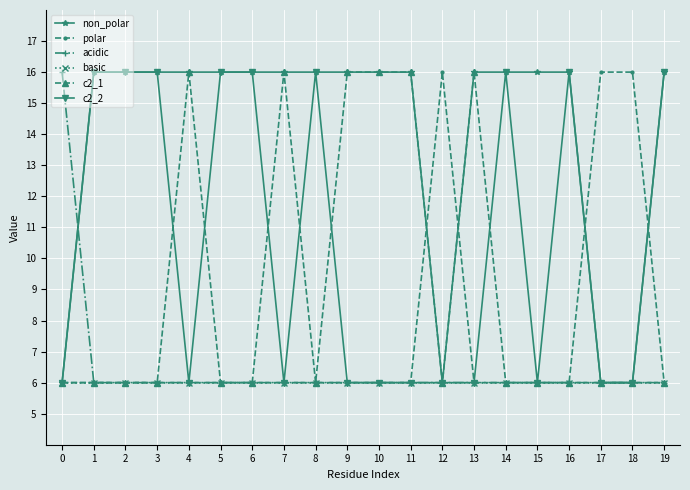

Reading right to left, transcribe all the data shown in this chart.

non_polar: 16	6	6	16	16	16	16	6	16	16	16	16	16	16	16	16	16	16	16	6
polar: 6	16	16	6	6	6	6	16	6	6	6	6	6	6	6	6	6	6	6	6
acidic: 6	6	6	6	6	6	6	6	6	6	6	6	6	6	6	6	6	6	6	16
basic: 6	6	6	6	6	6	6	6	6	6	6	6	6	6	6	6	6	6	6	6
c2_1: 6	6	6	6	6	6	16	6	16	16	16	6	16	6	6	16	6	6	6	6
c2_2: 16	6	6	16	6	16	6	6	6	6	6	16	6	16	16	6	16	16	16	6